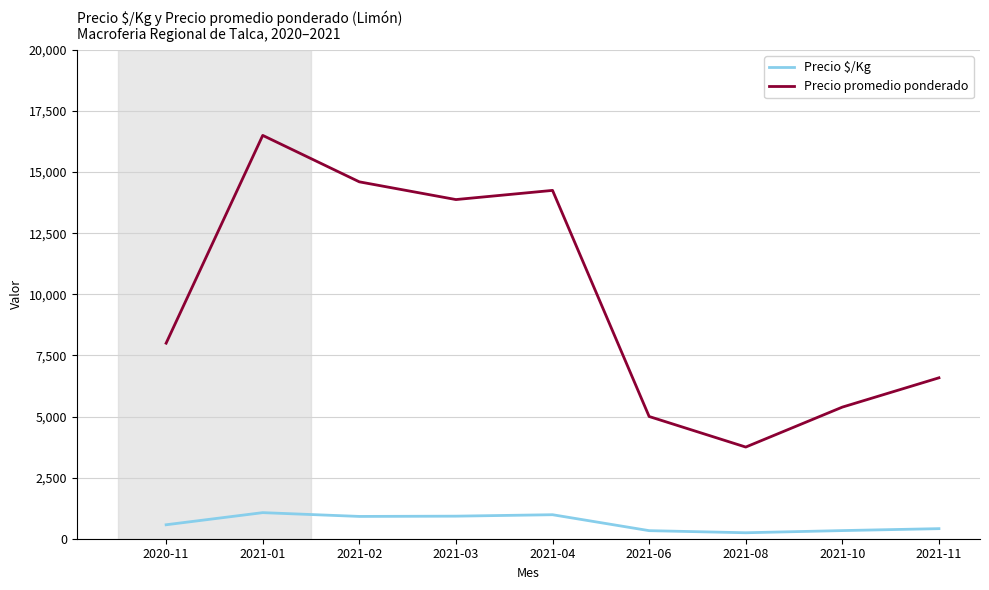

The Precio promedio ponderado series shows 9353 at 2021-10. True or false?

False